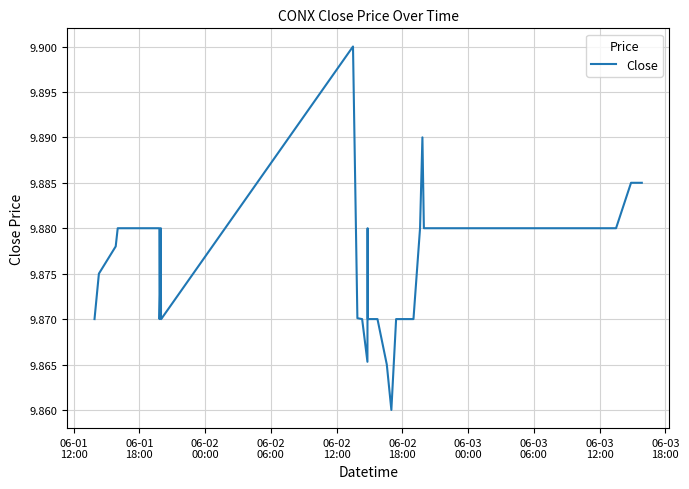

Does the chart display data point markers on the line(s)?

No